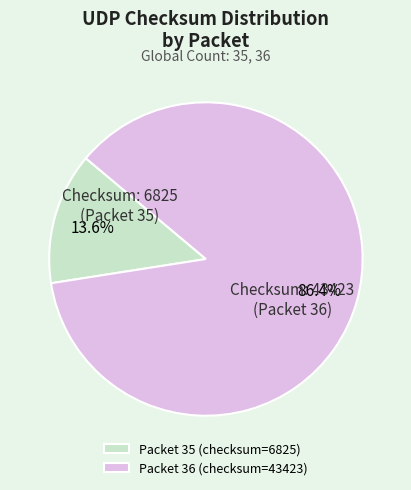

Count the number of slices in the pie.

2